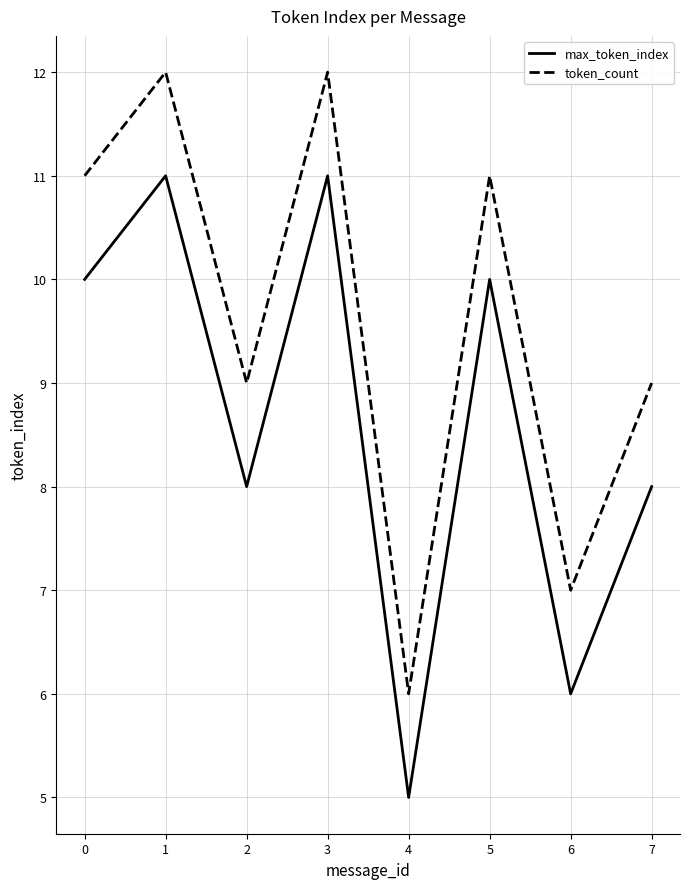

How many values in the token_count series are below 11?

4